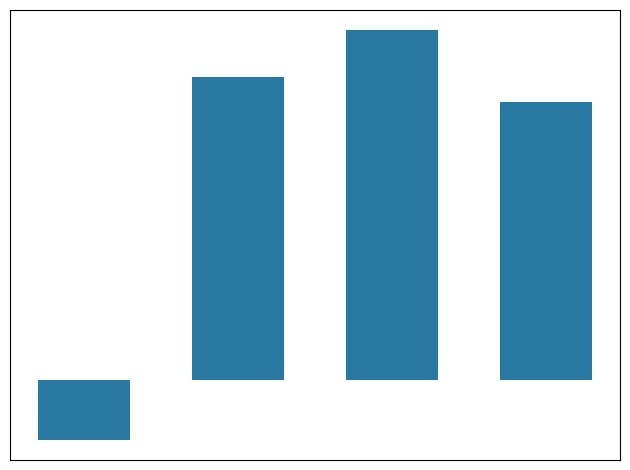

Rank the categories by value from highest to lowest.

2, 1, 3, 0